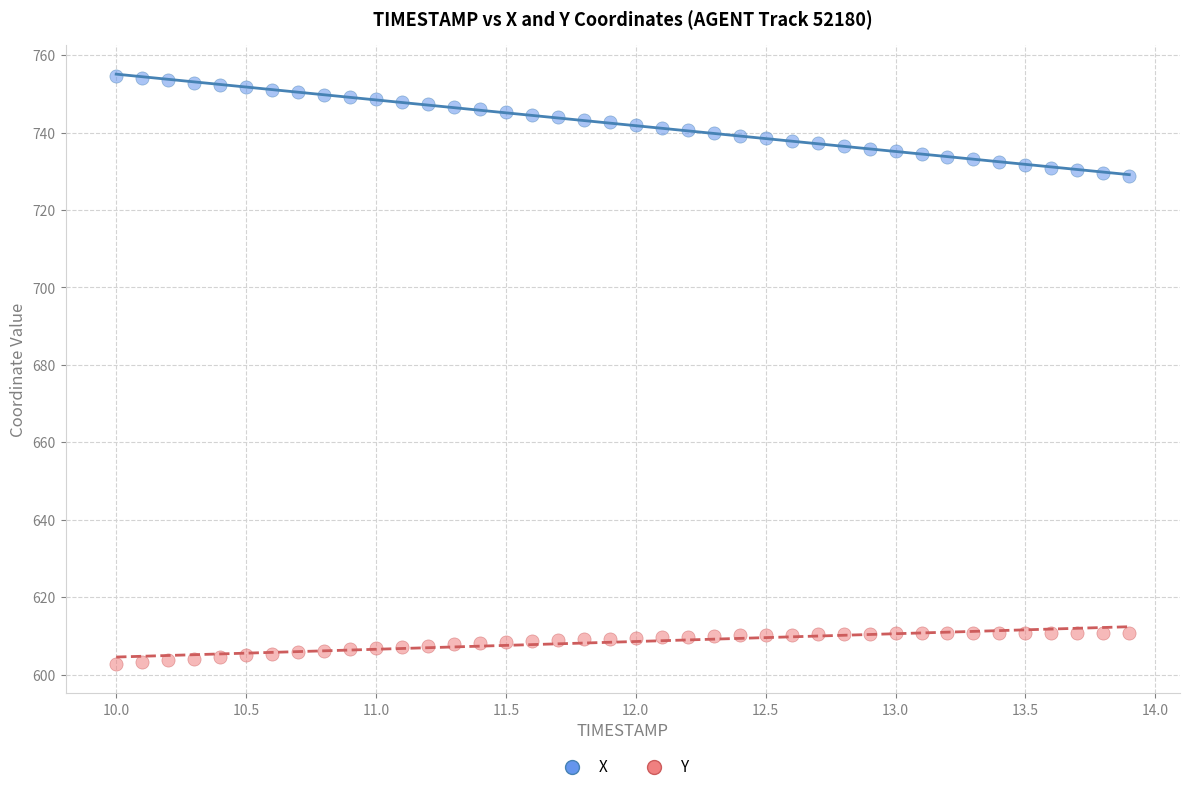

Which series has the largest Y range (max minus min)?

X